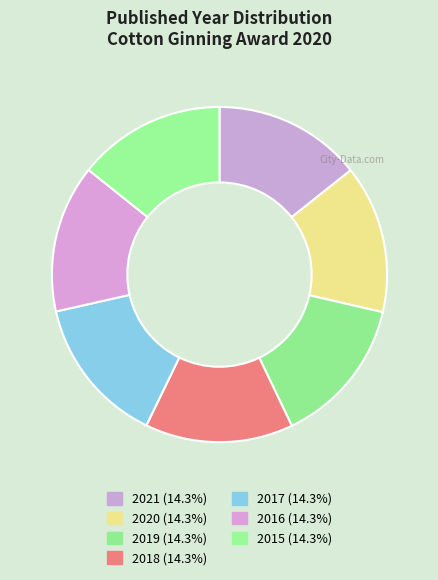

Does any single category account for the majority?

No